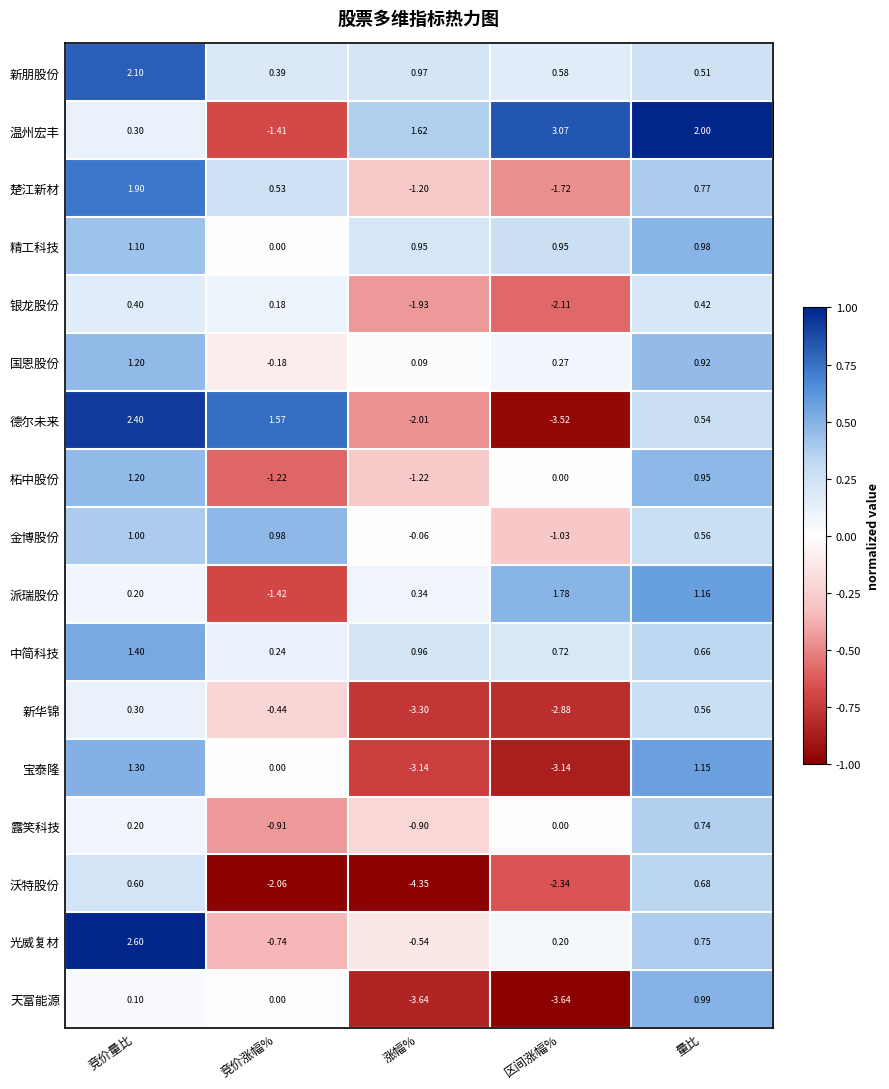

At which label does 楚江新材 reach its minimum?

区间涨幅%